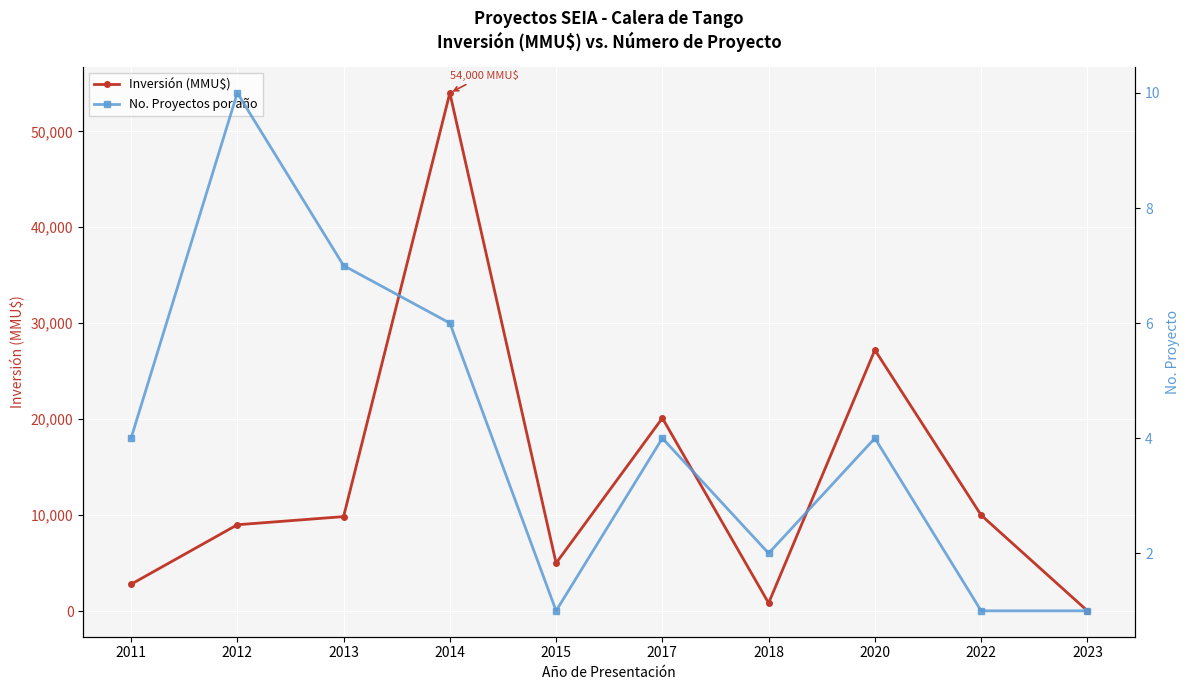

Where does the Inversión (MMU$) series first go above 9850?

2014